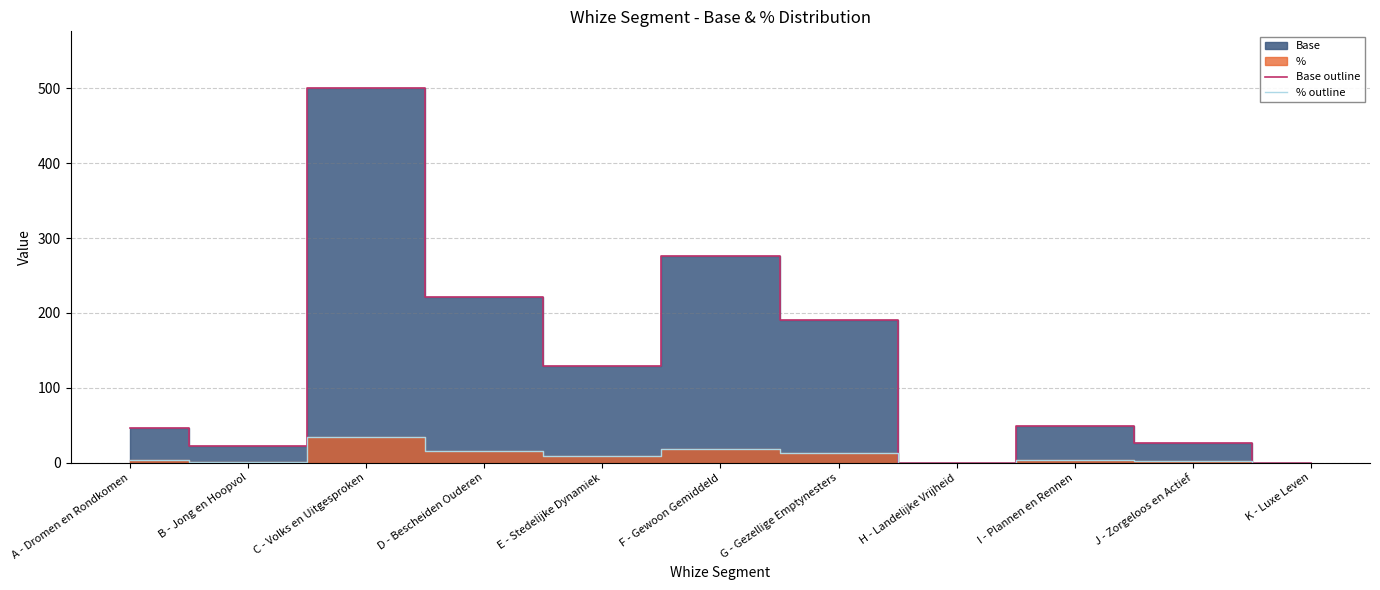

Which category has the highest value in the Base outline series?

C - Volks en Uitgesproken